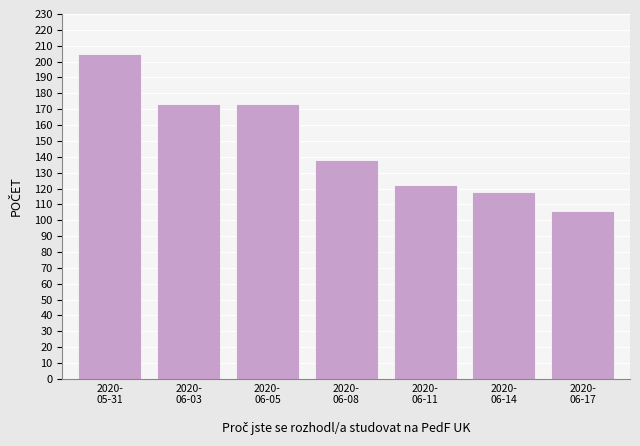

Does the chart contain any negative values?

No